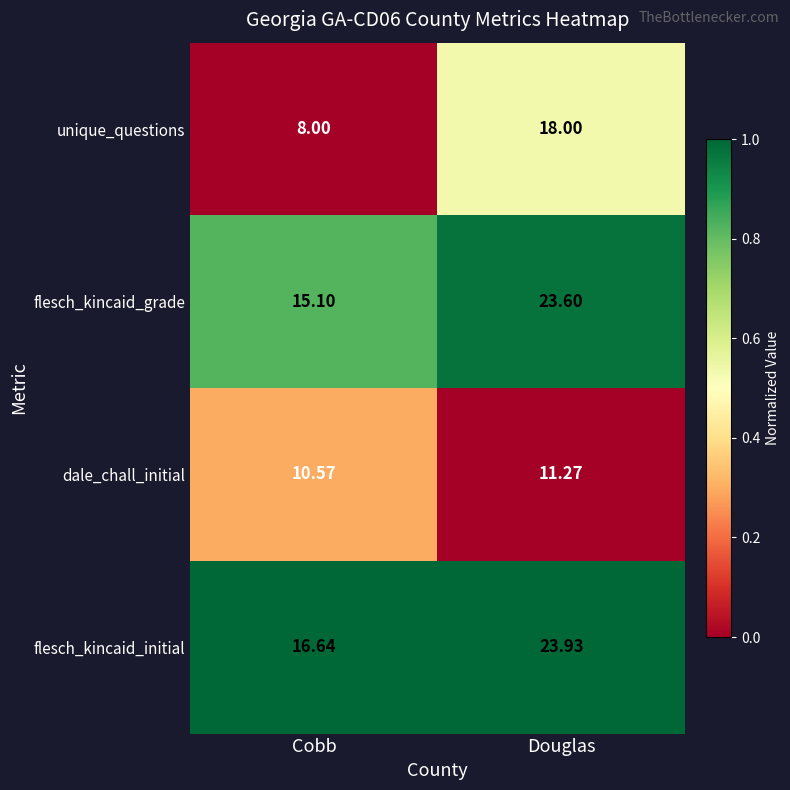

At which label does flesch_kincaid_initial first exceed 23?

Douglas